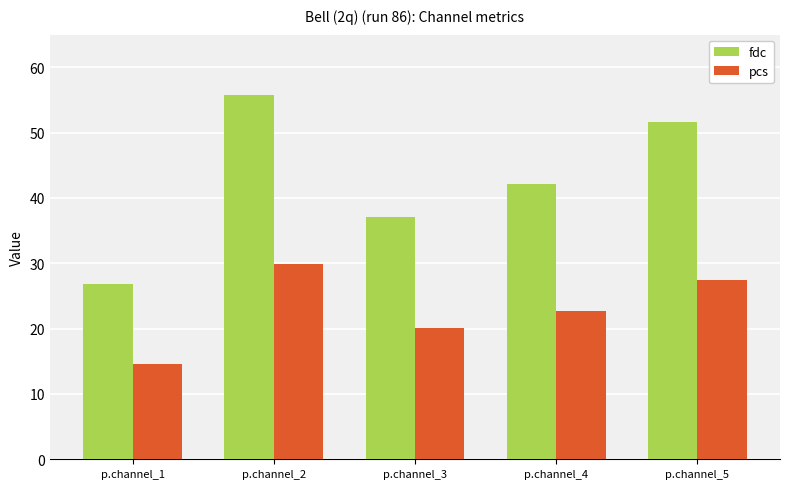

The fdc series shows 37.1 at p.channel_3. True or false?

True